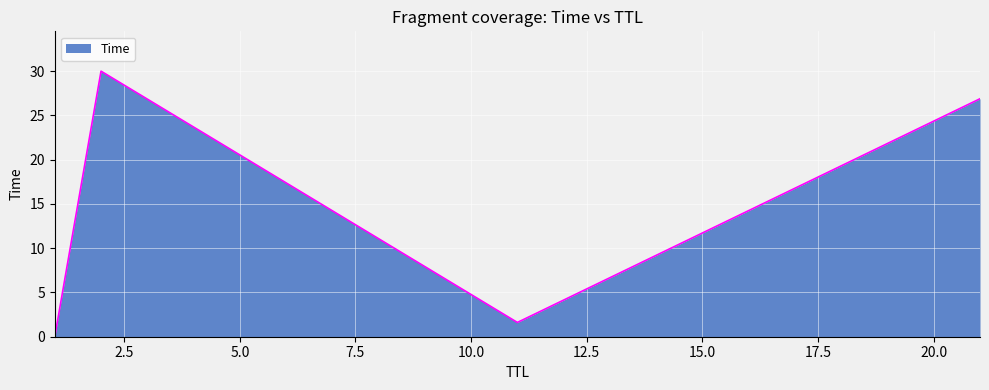

What is the difference between the second highest and second lowest values?

25.3